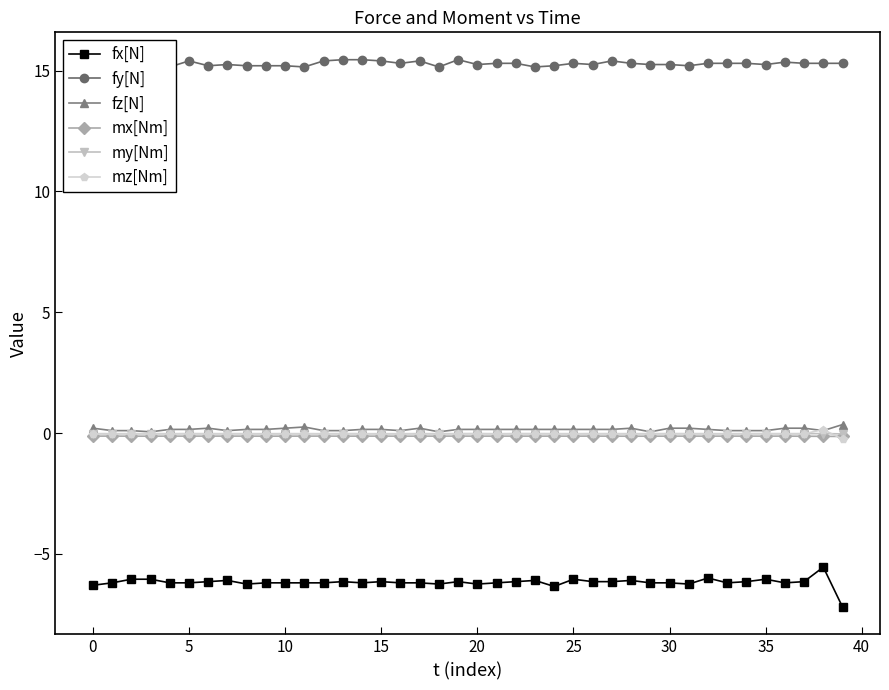

What is the difference between the second highest and second lowest values in the fx[N] series?

0.3